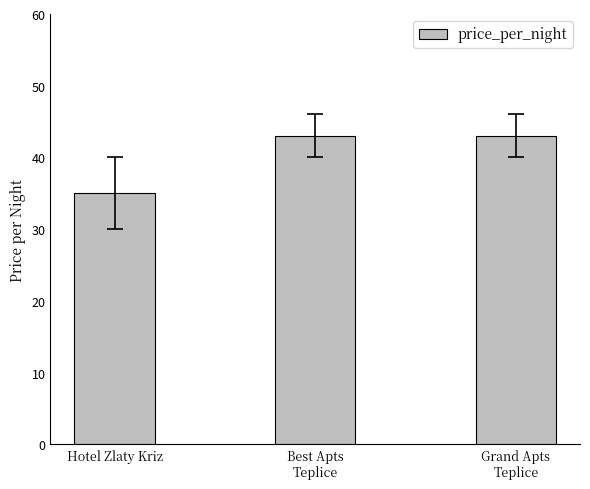

What is the difference between the maximum and minimum values?

8